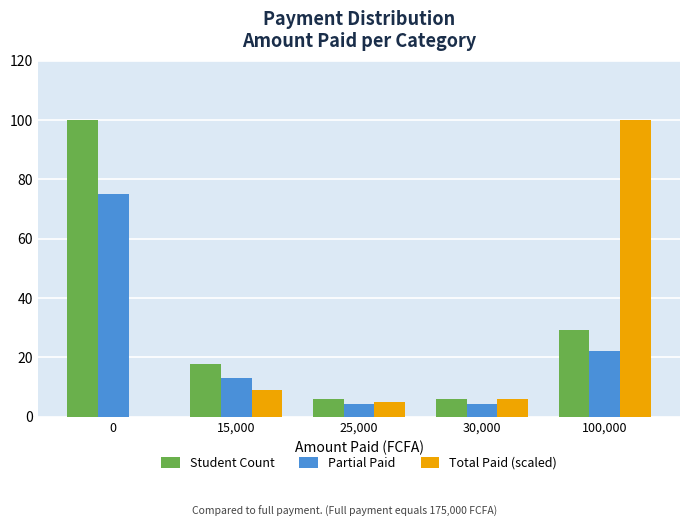

The value of Partial Paid at 0 is 113.4. True or false?

False